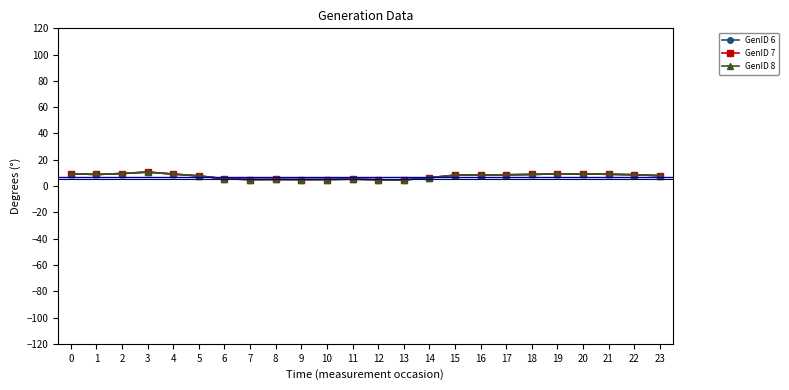

Which series has the largest total across all categories?

GenID 6